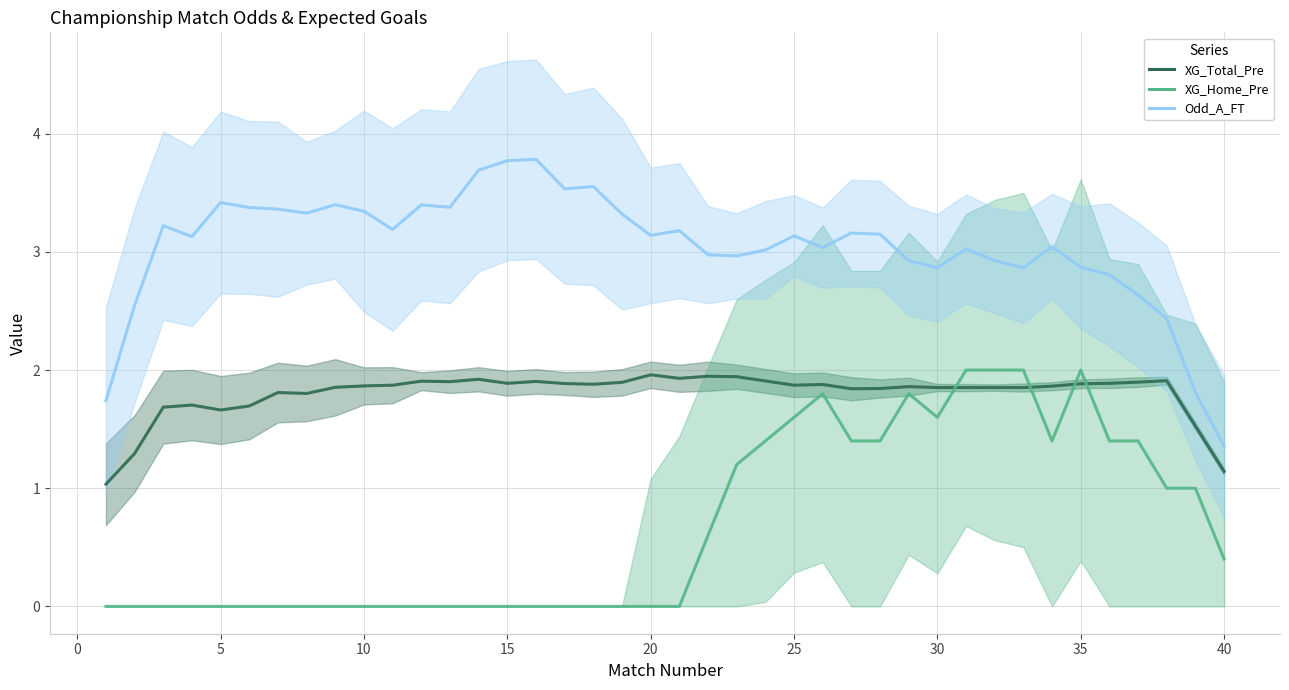

True or false: Odd_A_FT and XG_Home_Pre cross at least once.

False